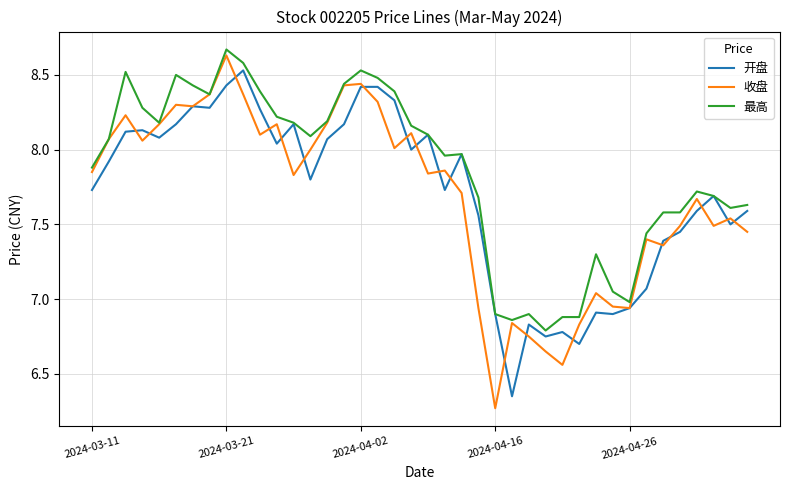

Which series has the widest spread of values?

收盘